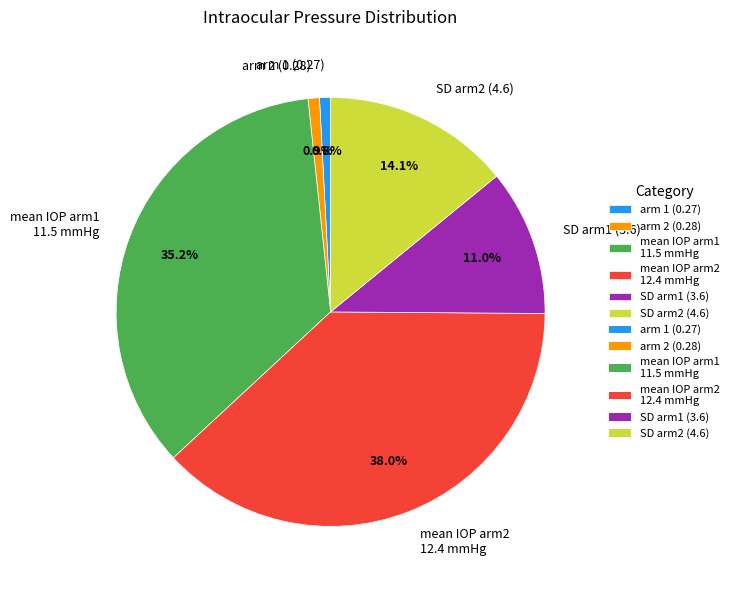

Is there a majority slice in this chart?

No